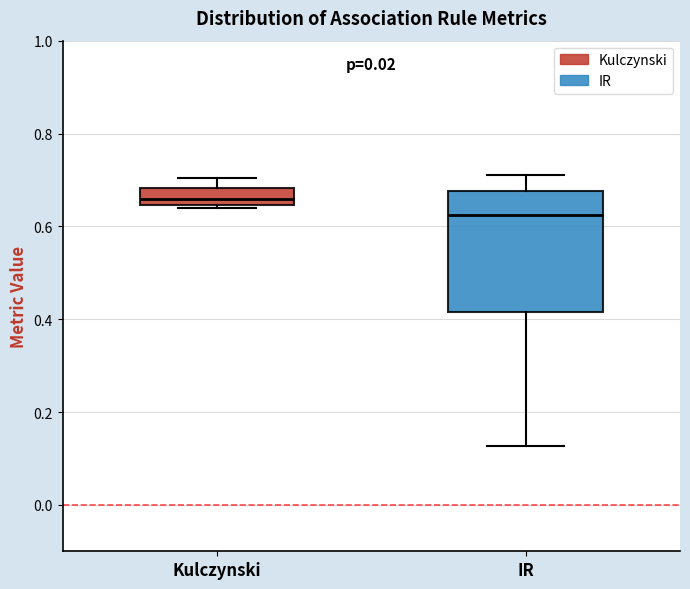

Which box has the lowest median line?

IR